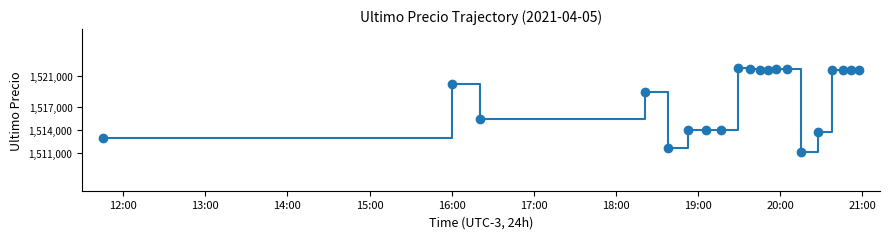

True or false: the data has more than 2 interior local peaks.

True